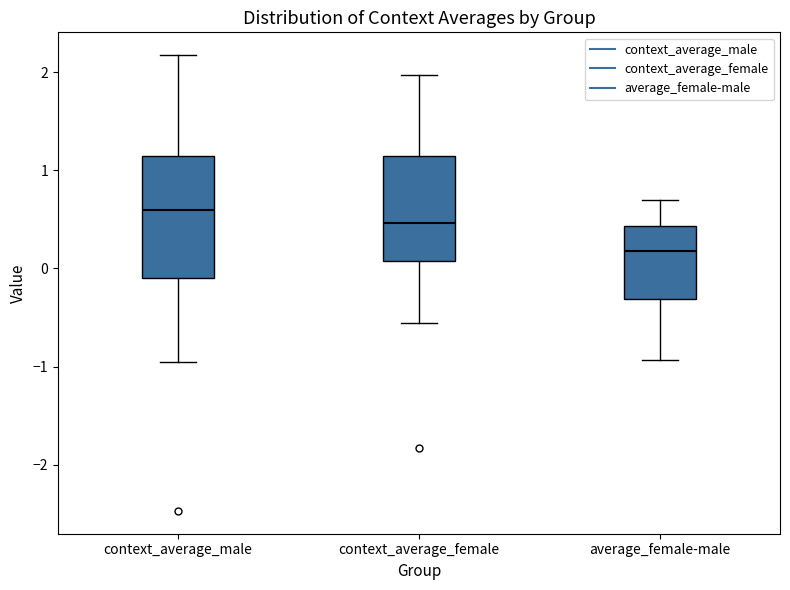

Which box has the lowest median line?

average_female-male